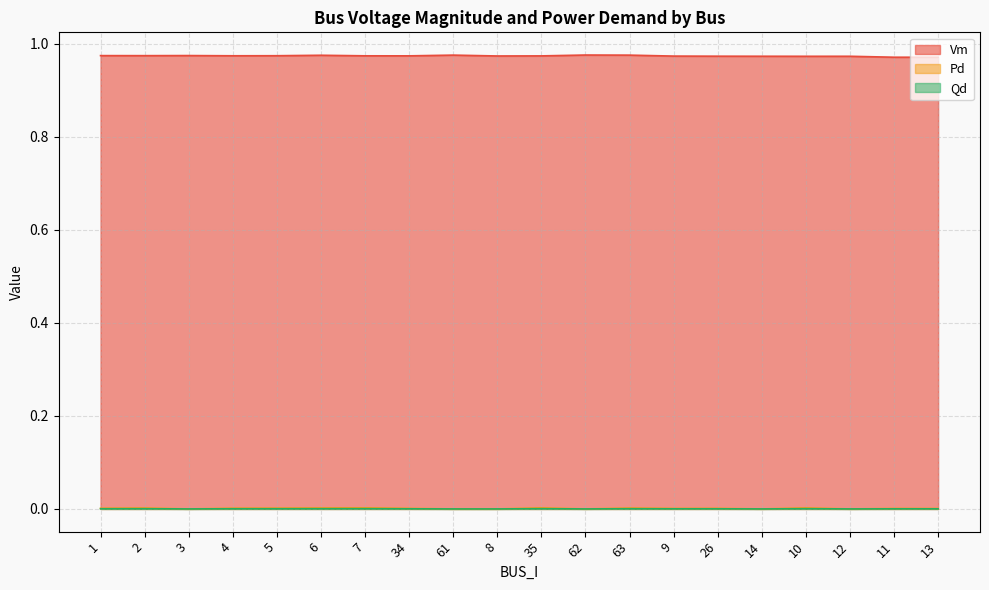

In Pd, how many points are higher than both neighbors (excluding endpoints)?

7